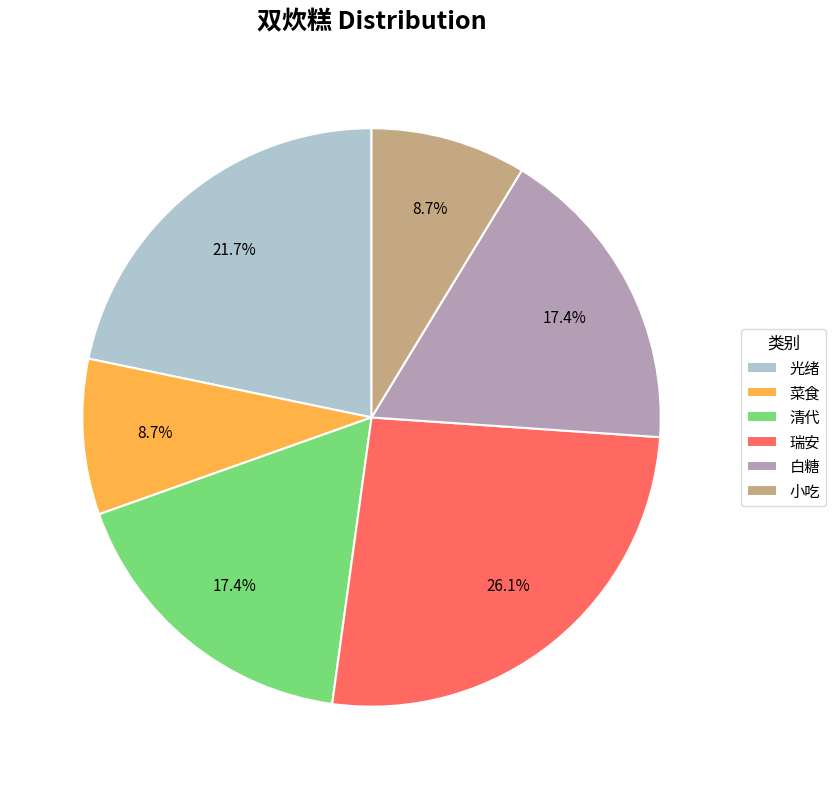

What is the largest slice in the pie chart?

瑞安